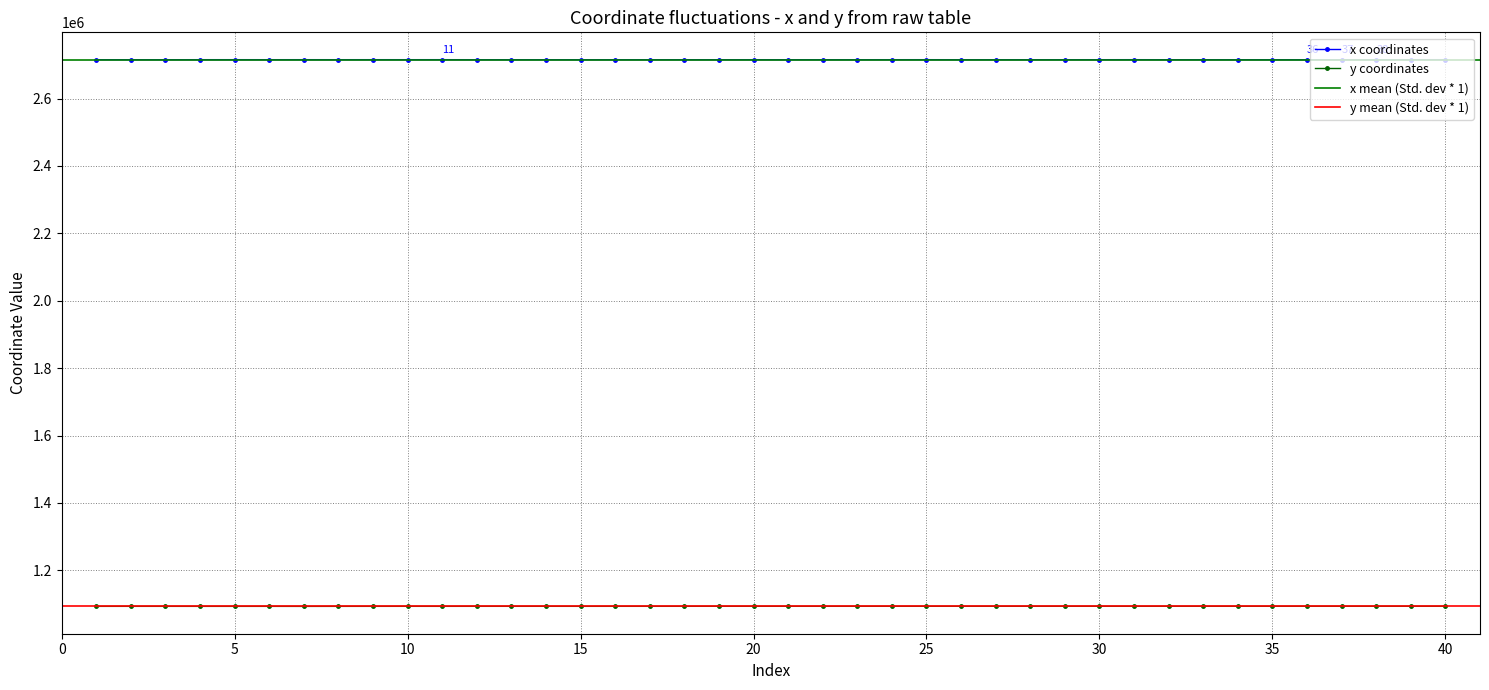

Reading right to left, transcribe all the data shown in this chart.

x: 40=2715526.9	39=2715525.8	38=2715373.6	37=2715352.8	36=2715365.1	35=2715440.2	34=2715455.2	33=2715508.1	32=2715472.0	31=2715574.4	30=2715520.9	29=2715505.0	28=2715474.1	27=2715502.8	26=2715485.2	25=2715558.0	24=2715524.7	23=2715496.2	22=2715487.1	21=2715487.3	20=2715525.0	19=2715491.5	18=2715494.7	17=2715459.3	16=2715442.4	15=2715427.8	14=2715491.4	13=2715476.4	12=2715490.6	11=2715587.9	10=2715549.6	9=2715568.8	8=2715538.1	7=2715570.6	6=2715537.6	5=2715568.0	4=2715563.9	3=2715446.5	2=2715459.8	1=2715491.9
y: 40=1093269.9	39=1093265.6	38=1093244.2	37=1093209.8	36=1093230.4	35=1093209.5	34=1093204.9	33=1093208.3	32=1093201.3	31=1093178.1	30=1093207.2	29=1093206.0	28=1093200.9	27=1093202.7	26=1093198.8	25=1093183.3	24=1093202.8	23=1093140.1	22=1093142.4	21=1093143.4	20=1093193.7	19=1093163.1	18=1093132.6	17=1093104.7	16=1093108.7	15=1093060.0	14=1093116.4	13=1093099.9	12=1093111.7	11=1093048.5	10=1093092.7	9=1093053.3	8=1093003.0	7=1092914.5	6=1092999.0	5=1093008.0	4=1092991.4	3=1093054.5	2=1093051.0	1=1093001.6